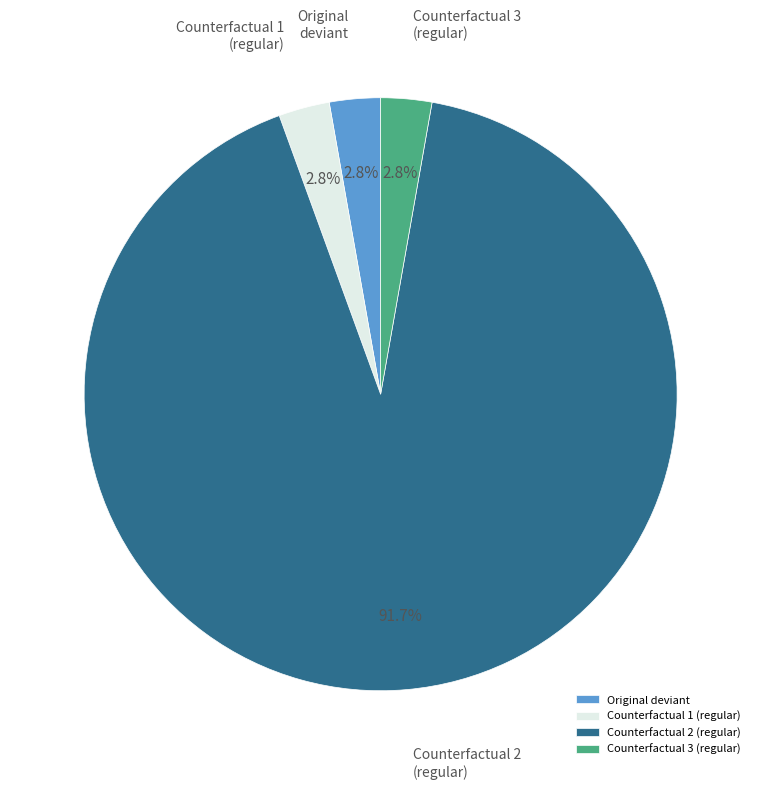

What percentage do Counterfactual 2 (regular) and Counterfactual 1 (regular) together represent?

94.4%